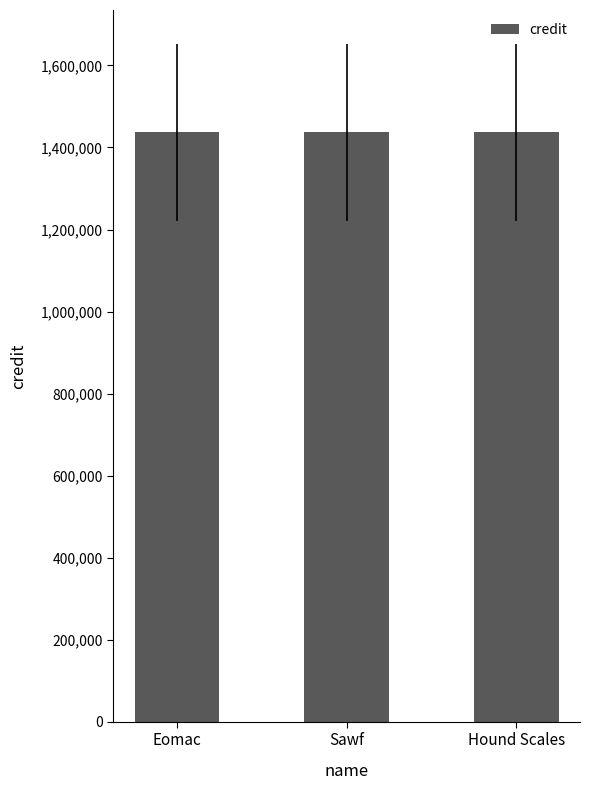

Count the number of categories in the chart.

3